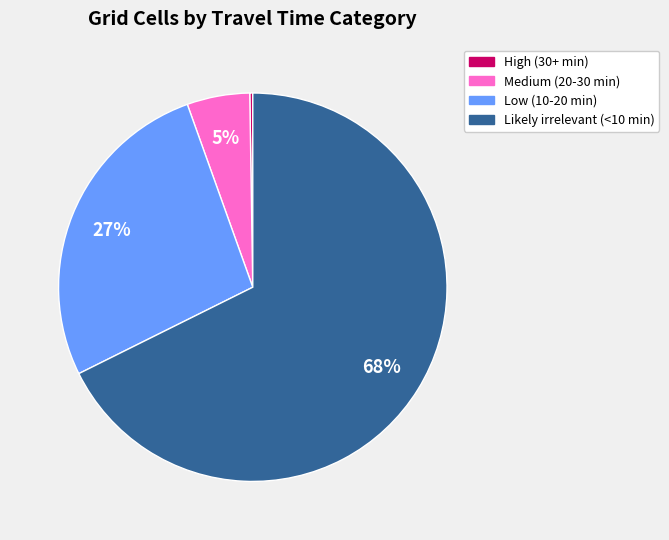

True or false: Low (10-20 min) accounts for 34% of the total.

False